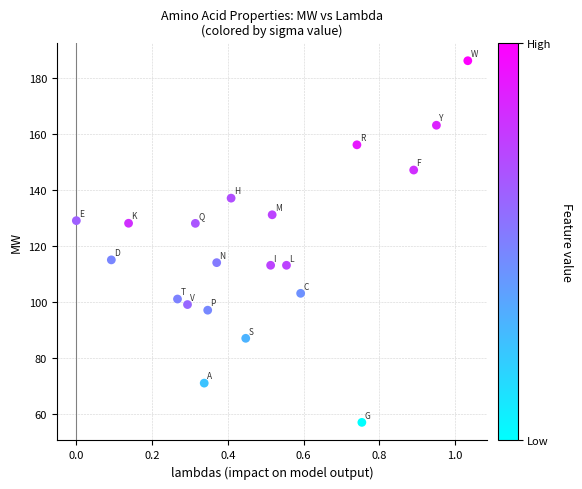

What is the range of Y values (max minus min)?

129.2